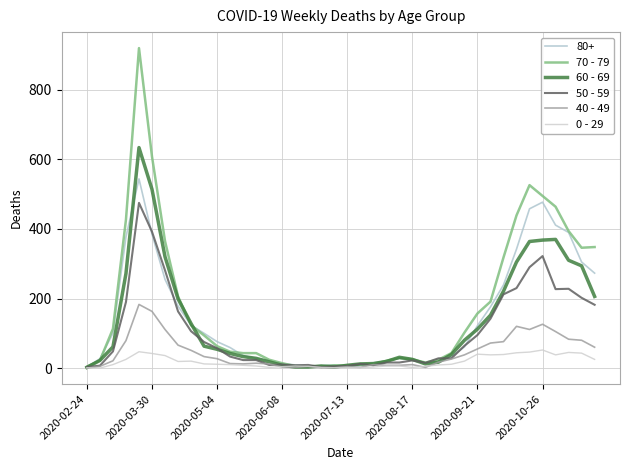

What are all the series names shown in the legend?

80+, 70 - 79, 60 - 69, 50 - 59, 40 - 49, 0 - 29